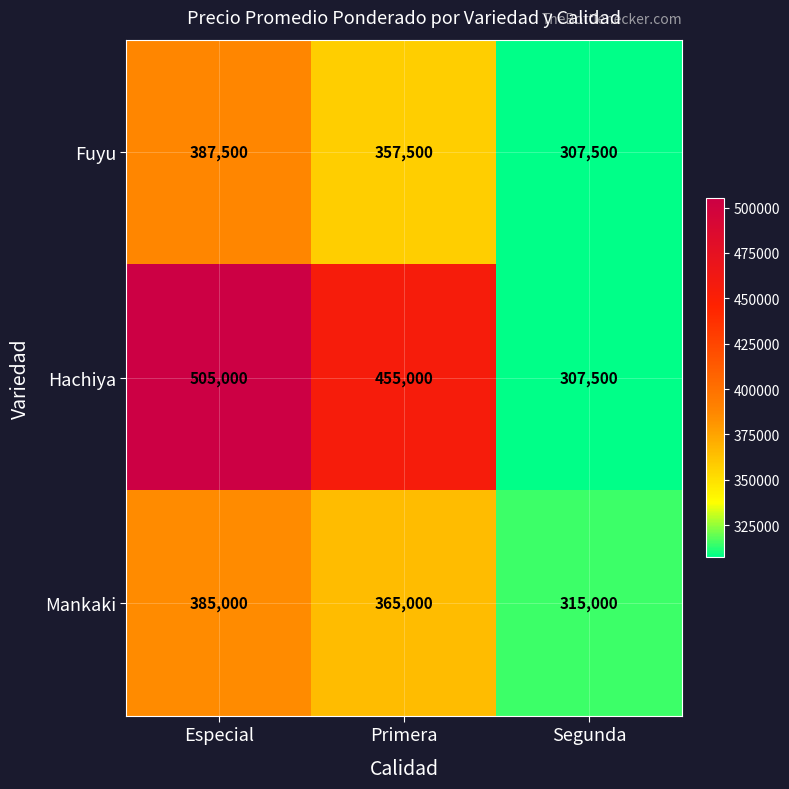

Where is Mankaki nearest to the value 350000?

Primera